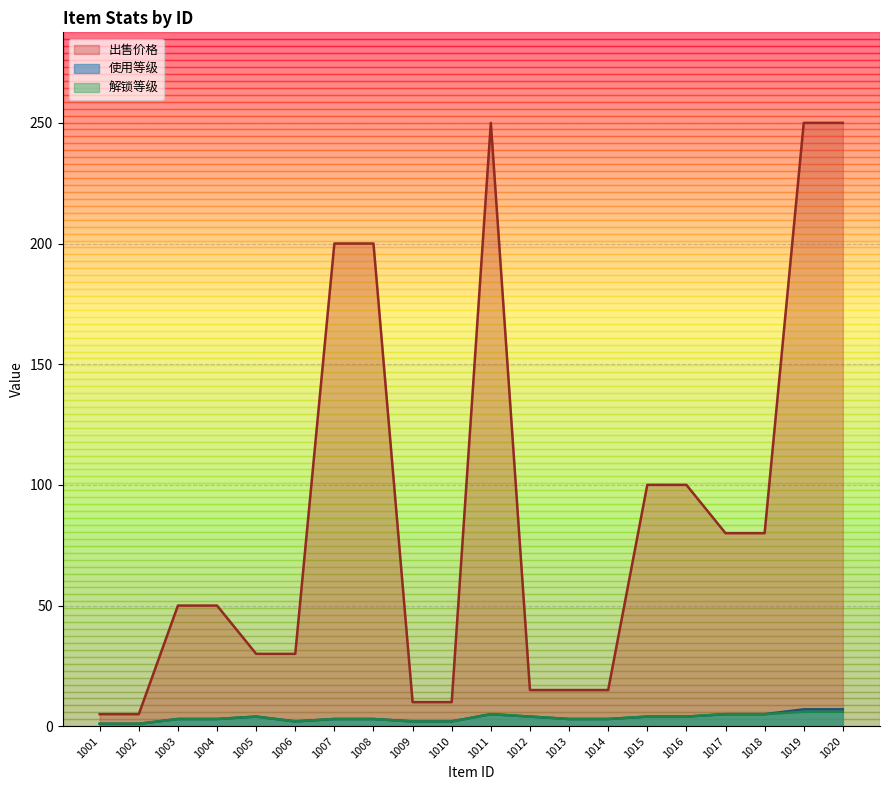

How many interior local peaks does the 出售价格 series have?

1